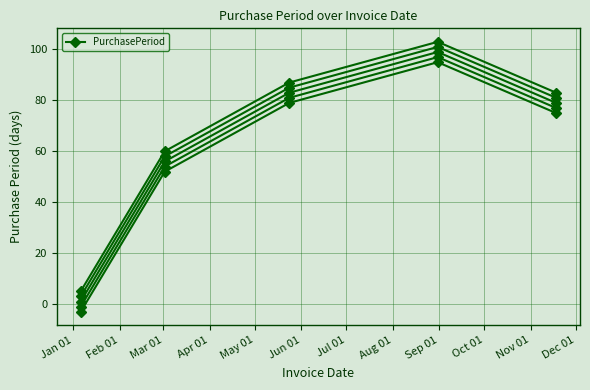

Reading left to right, extract all data points from this chart.

1	56	83	99	79